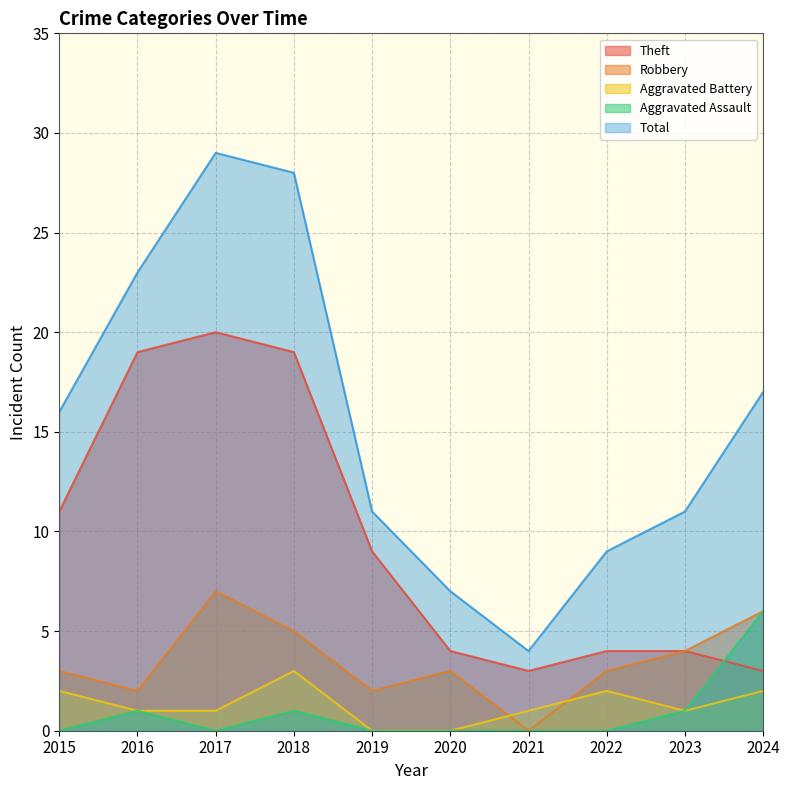

The value of Theft at 2016 is 19. True or false?

True